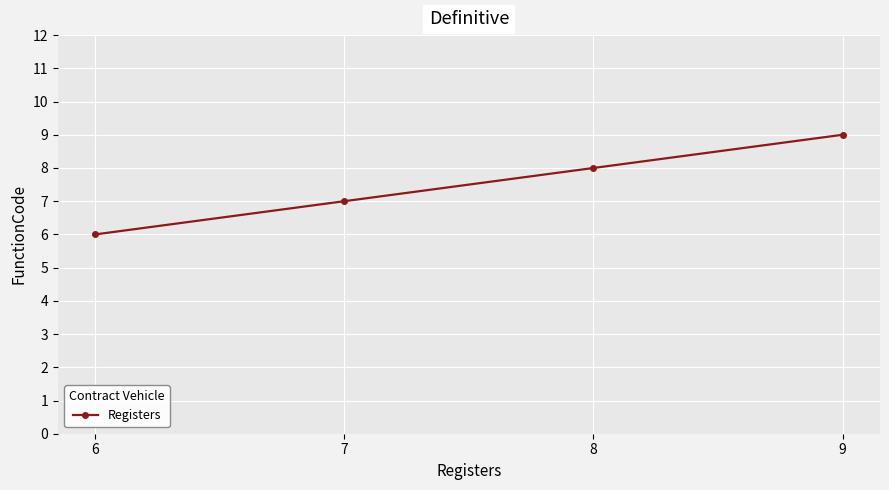

Is it true that the value at 9 is 9?

True